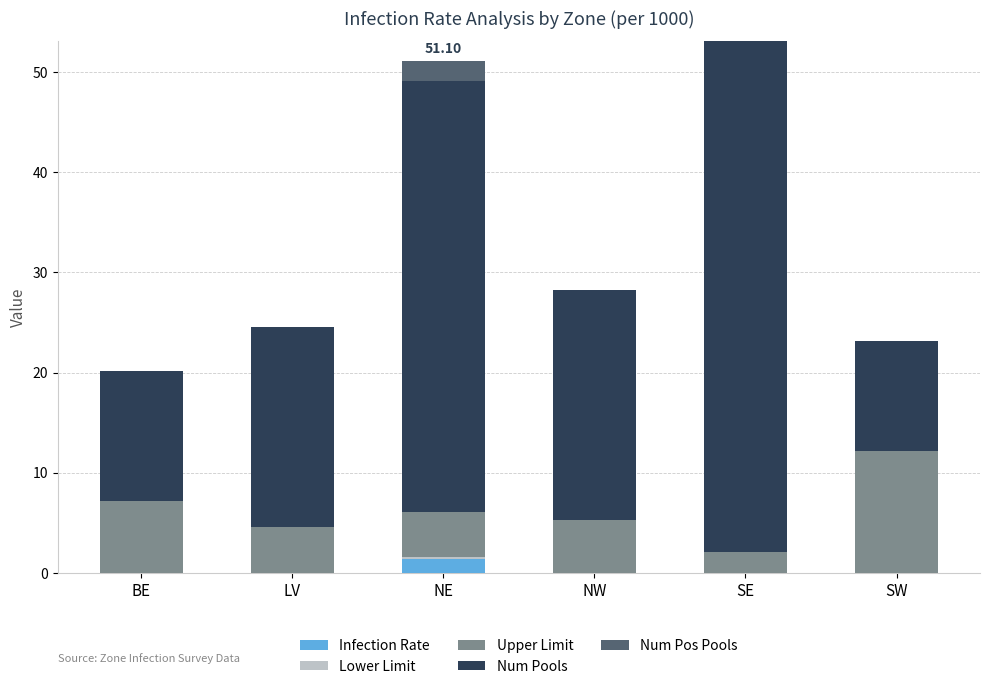

What is the total value across all series at NW?

28.3